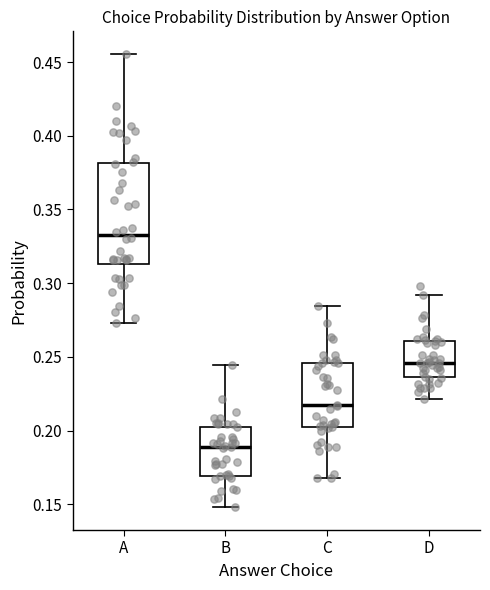

Which box has the lowest median line?

B